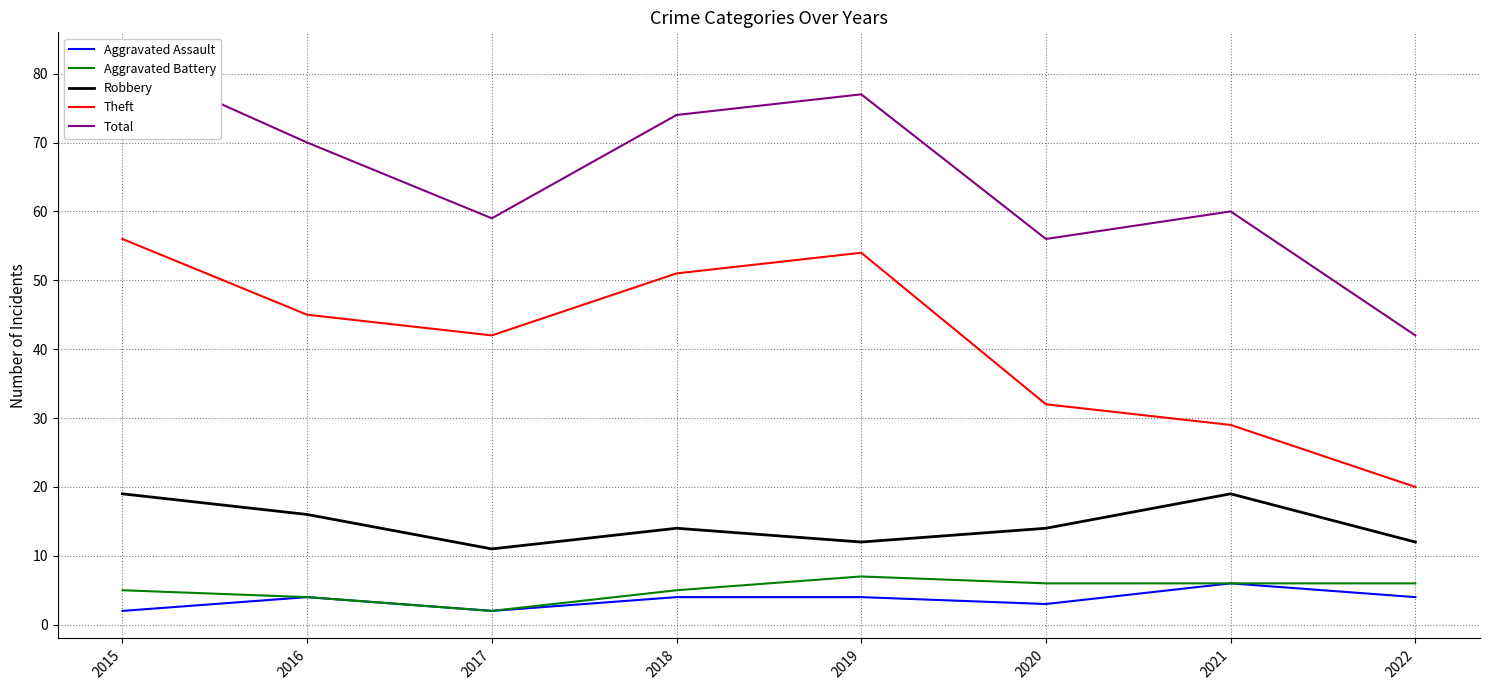

At which category does the chart reach its peak across all series?

2015